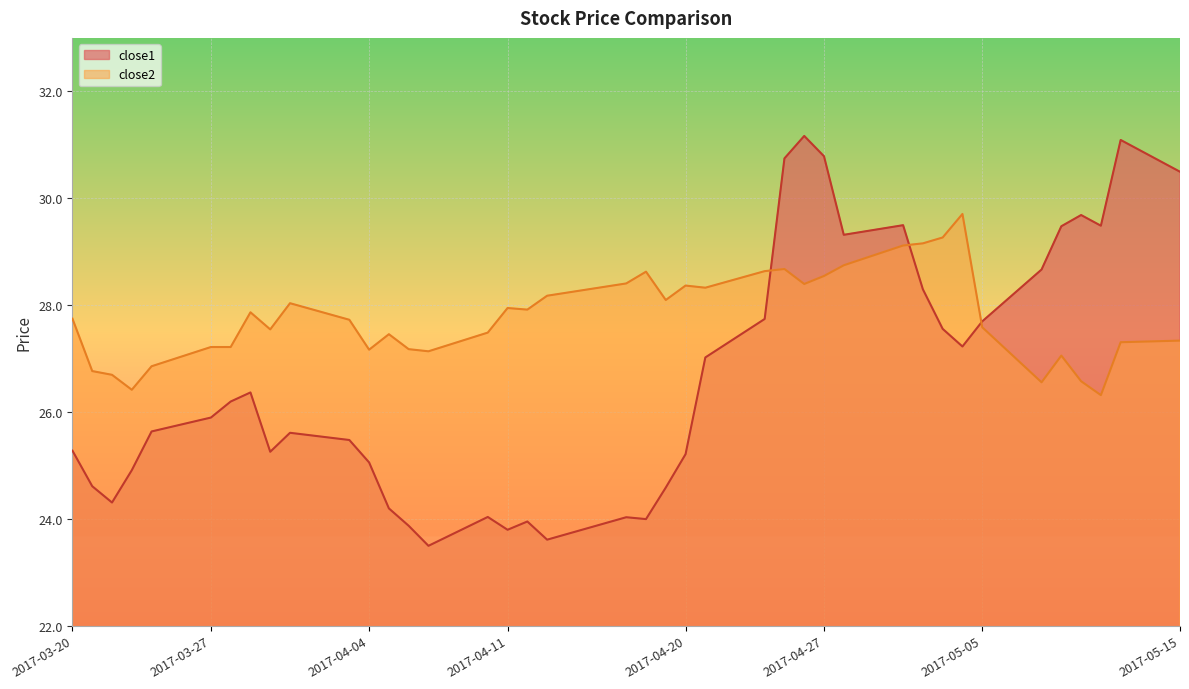

True or false: close1 and close2 cross at least once.

True